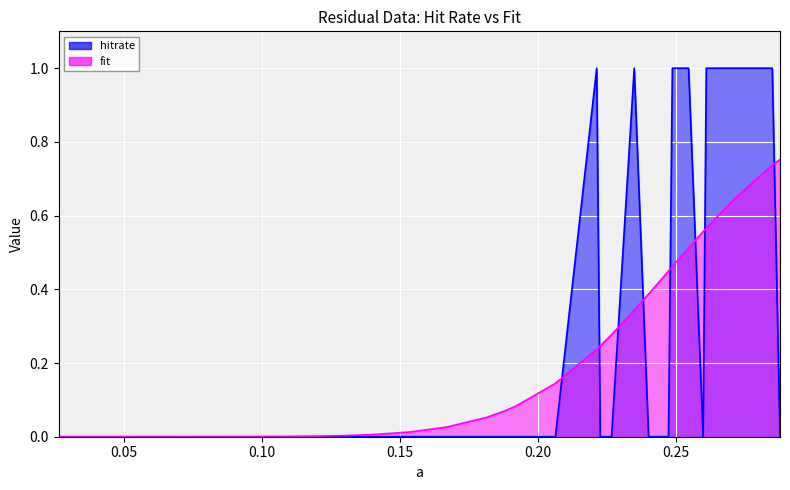

True or false: hitrate has more than 0 interior local peaks.

True